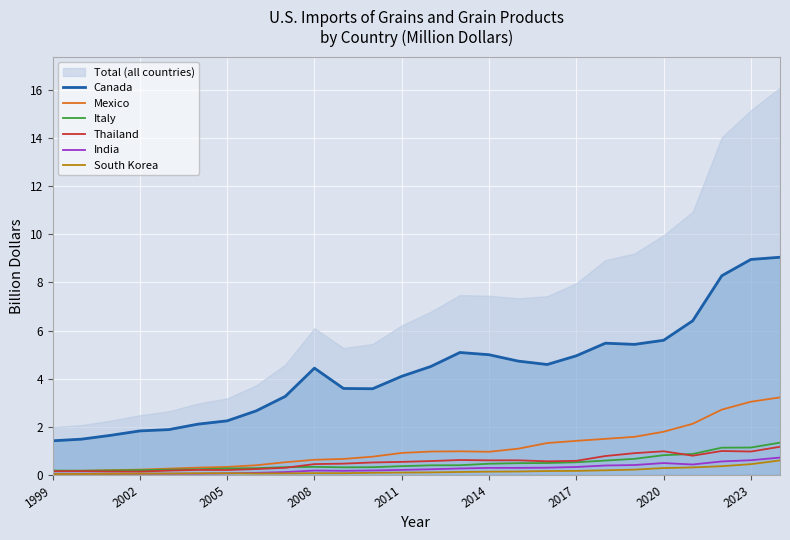

Which series has the widest spread of values?

Canada